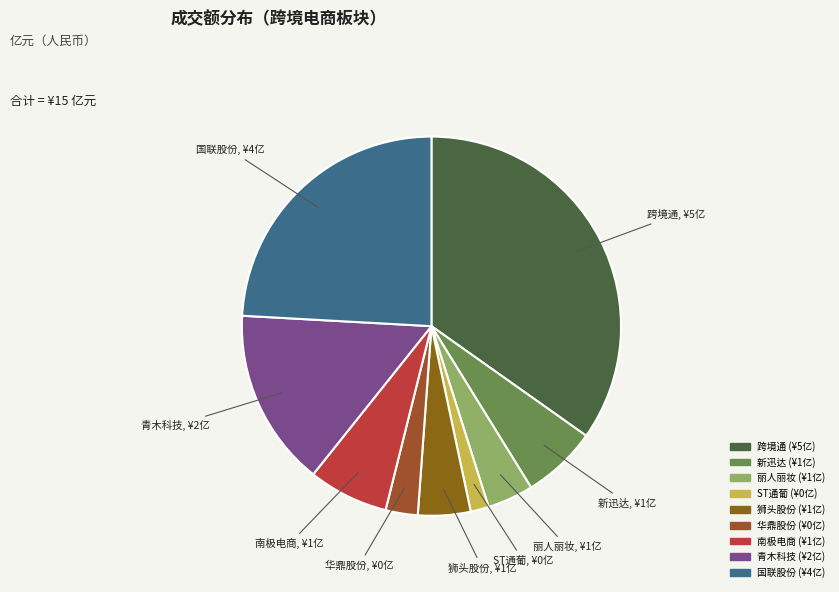

How many segments does this pie chart have?

9